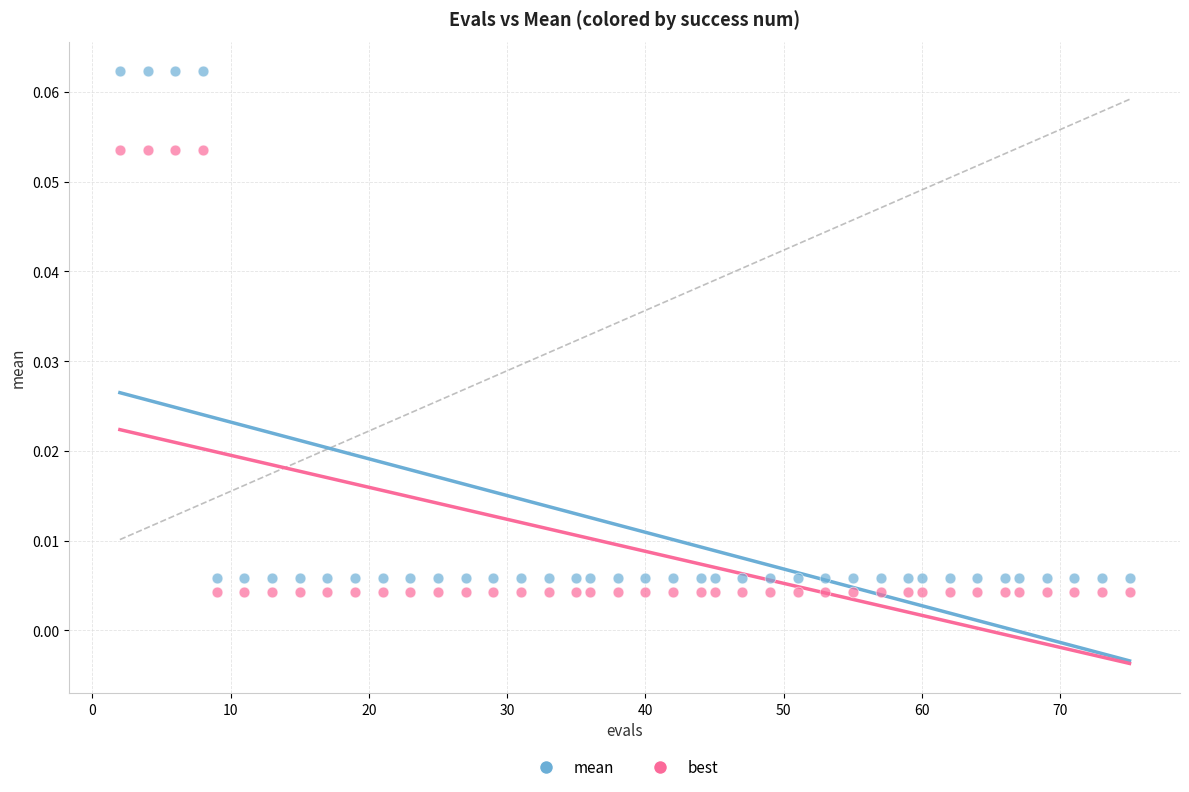

Which series reaches the minimum Y coordinate?

best